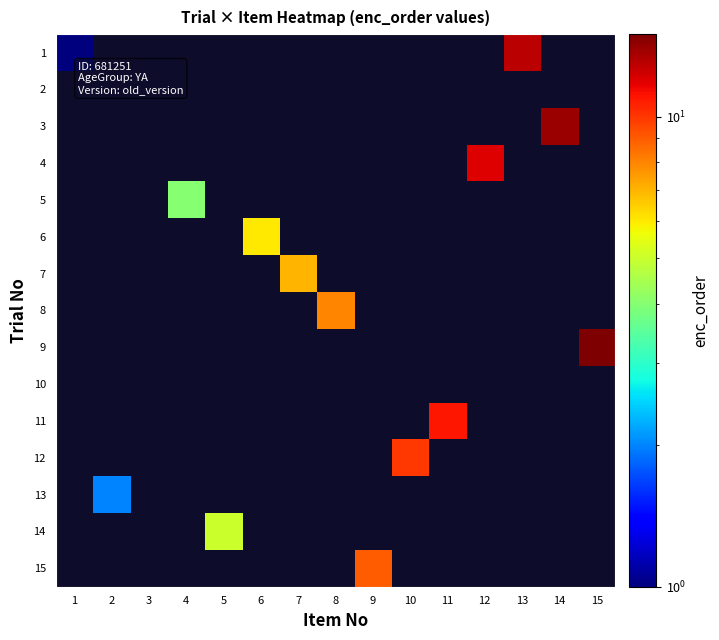

How many data points does each series have?

15